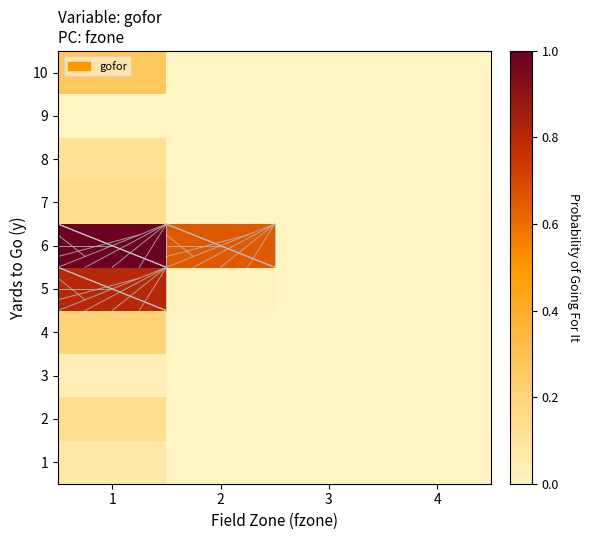

Between 1 and 2, which is larger?

1